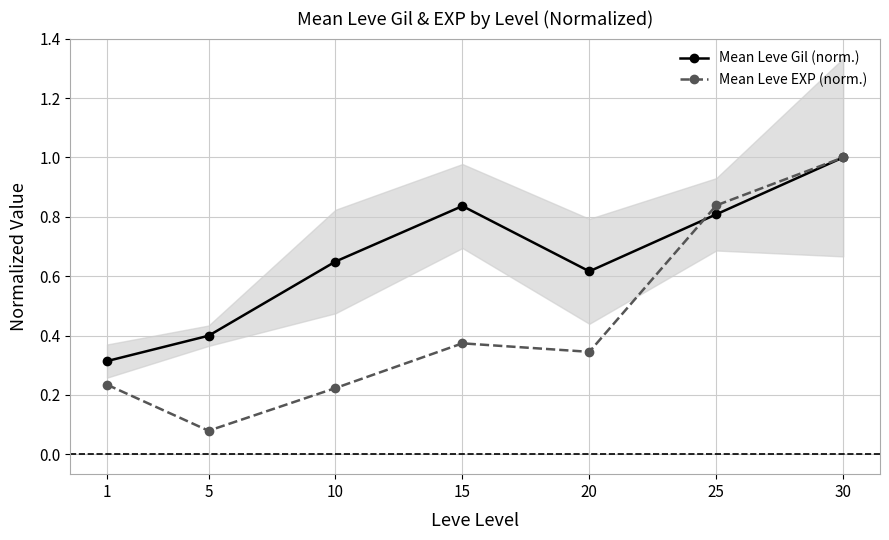

Reading left to right, what are all the values shown in this chart?

Mean Leve Gil (norm.): 0.3	0.4	0.6	0.8	0.6	0.8	1.0
Mean Leve EXP (norm.): 0.2	0.1	0.2	0.4	0.3	0.8	1.0